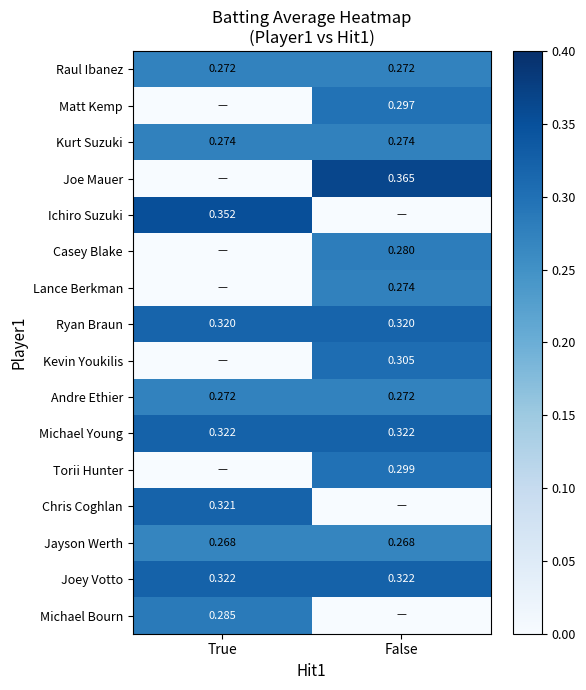

What is the total value across all series at True?

3.0